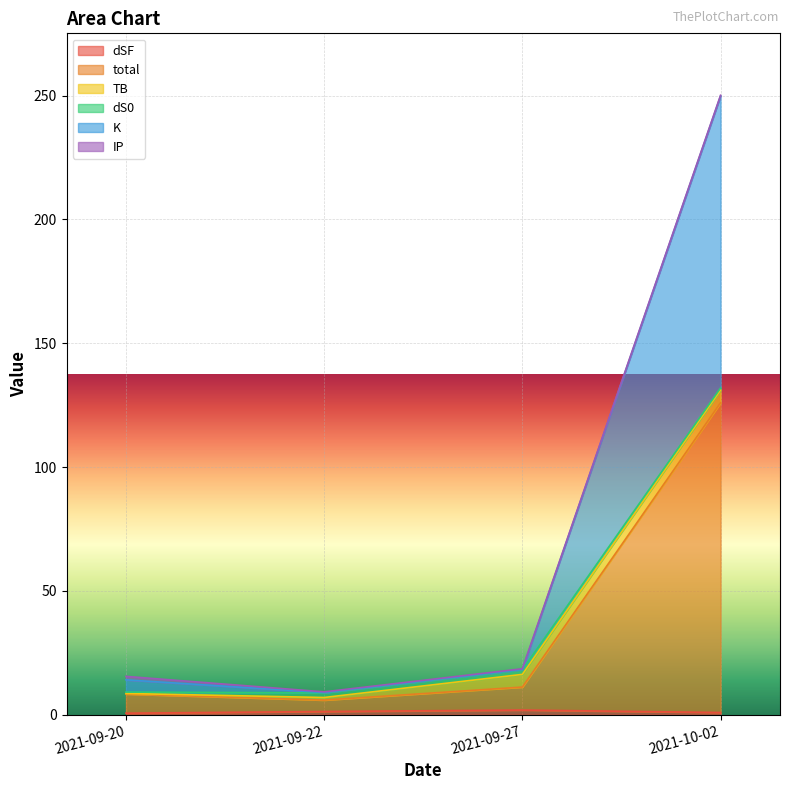

The value of total at 2021-09-27 is 29.5. True or false?

False